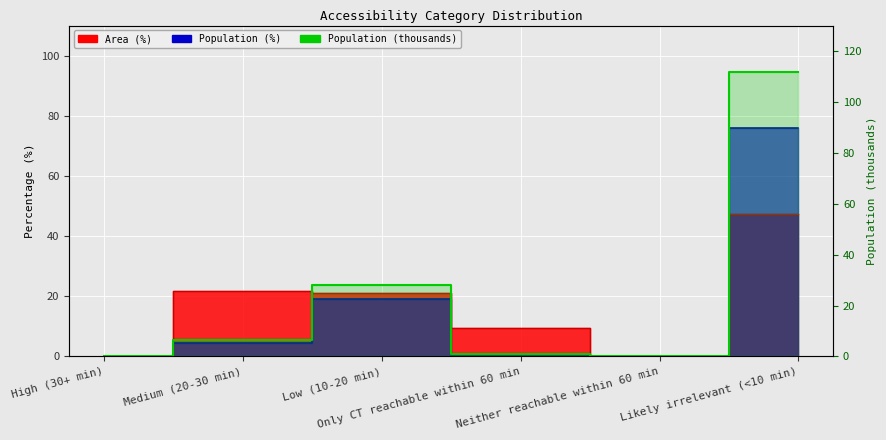

True or false: there are more than 1 points higher than both neighbors.

False